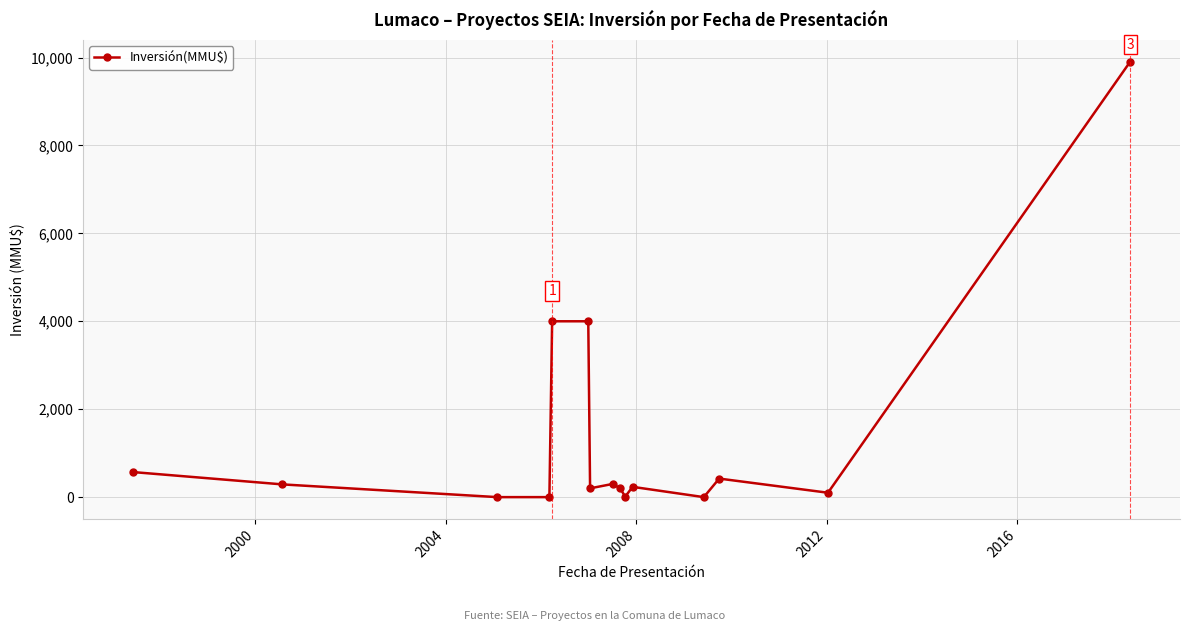

True or false: there are more than 0 points higher than both neighbors.

True